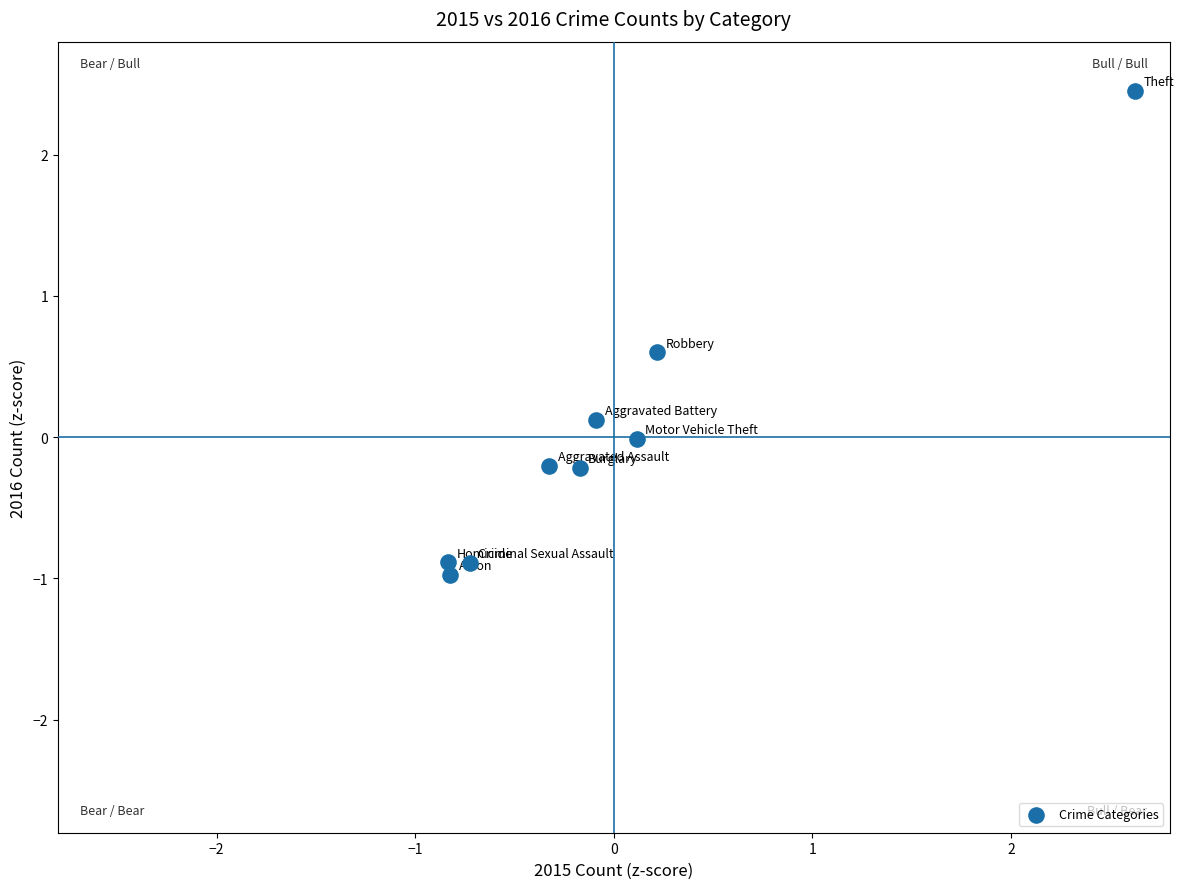

What is the range of X values (max minus min)?

3.5